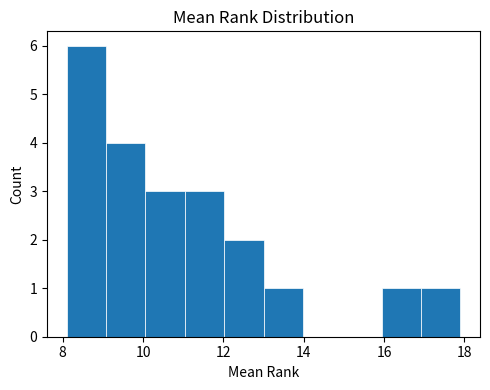

Reading left to right, list every bar in this chart as the range it spans on the x-axis followed by its height. Neither the bar edges nor the heights are printed on the chart, so give them approximately, as read against the axes.

8.10 to 9.08: 6
9.08 to 10.06: 4
10.06 to 11.04: 3
11.04 to 12.02: 3
12.02 to 13.00: 2
13.00 to 13.98: 1
13.98 to 14.96: 0
14.96 to 15.94: 0
15.94 to 16.92: 1
16.92 to 17.90: 1